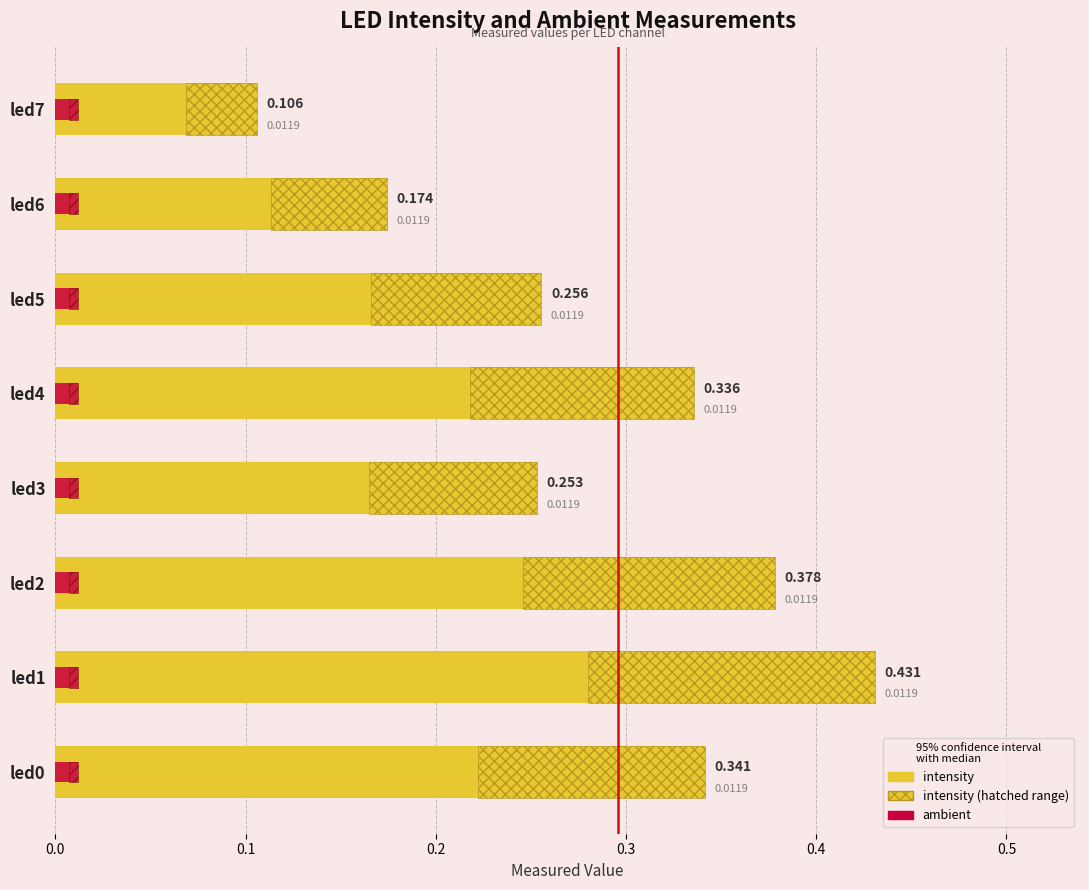

How many bars are there in total?

16